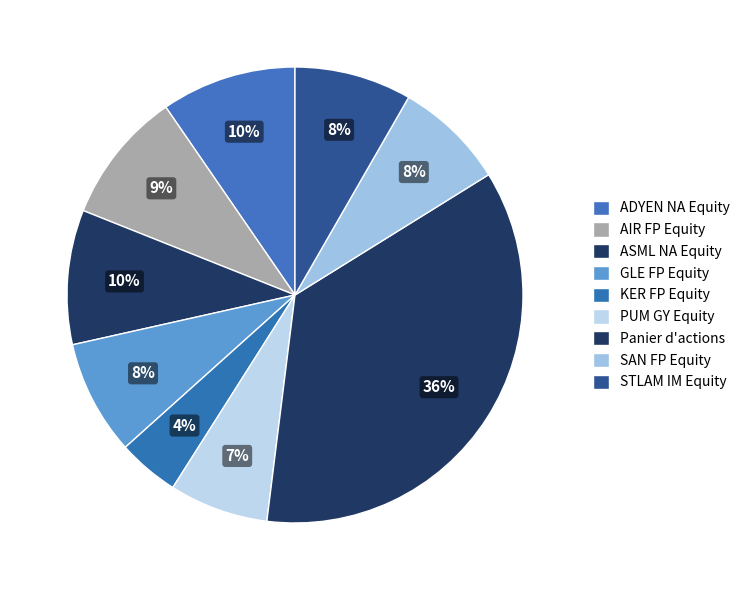

Rank the categories by value from highest to lowest.

Panier d'actions, ADYEN NA Equity, ASML NA Equity, AIR FP Equity, STLAM IM Equity, GLE FP Equity, SAN FP Equity, PUM GY Equity, KER FP Equity